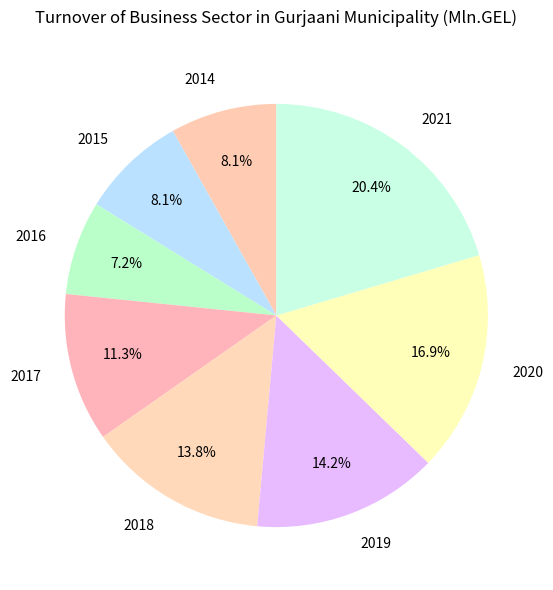

To the nearest percent, what is the difference between the largest and smallest slice percentages?

13%